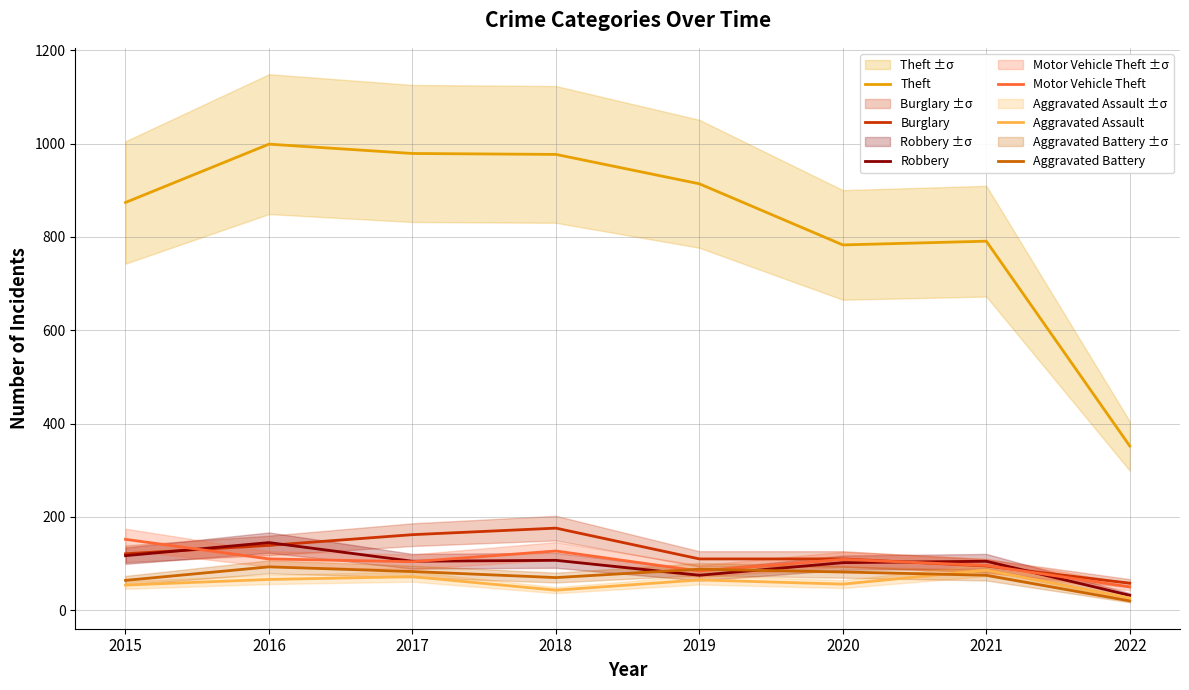

Does the chart have visible grid lines?

Yes